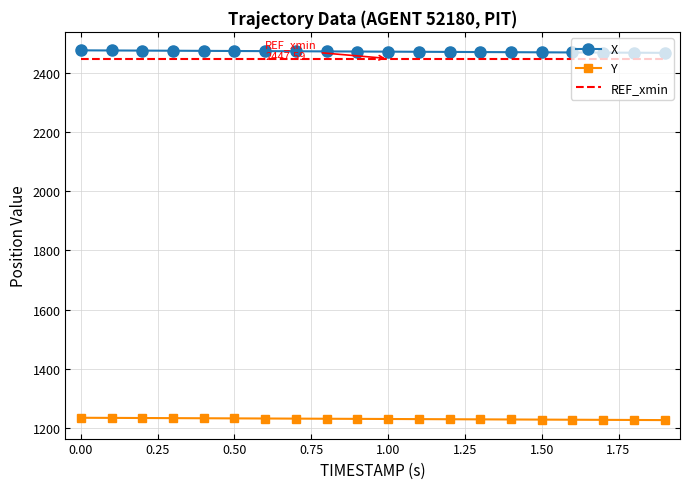

True or false: REF_xmin and Y cross at least once.

False